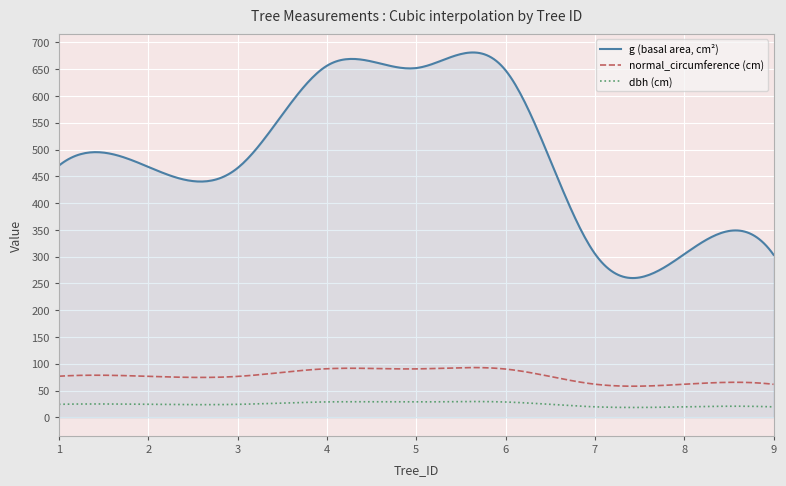

What is the difference between the maximum and minimum values in the normal_circumference (cm) series?

34.8